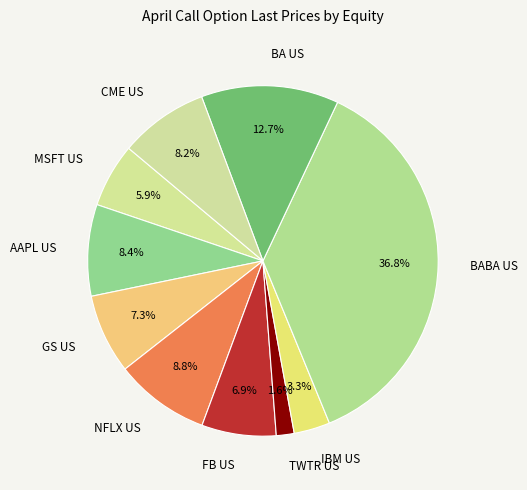

Which category has the smallest portion of the pie?

TWTR US